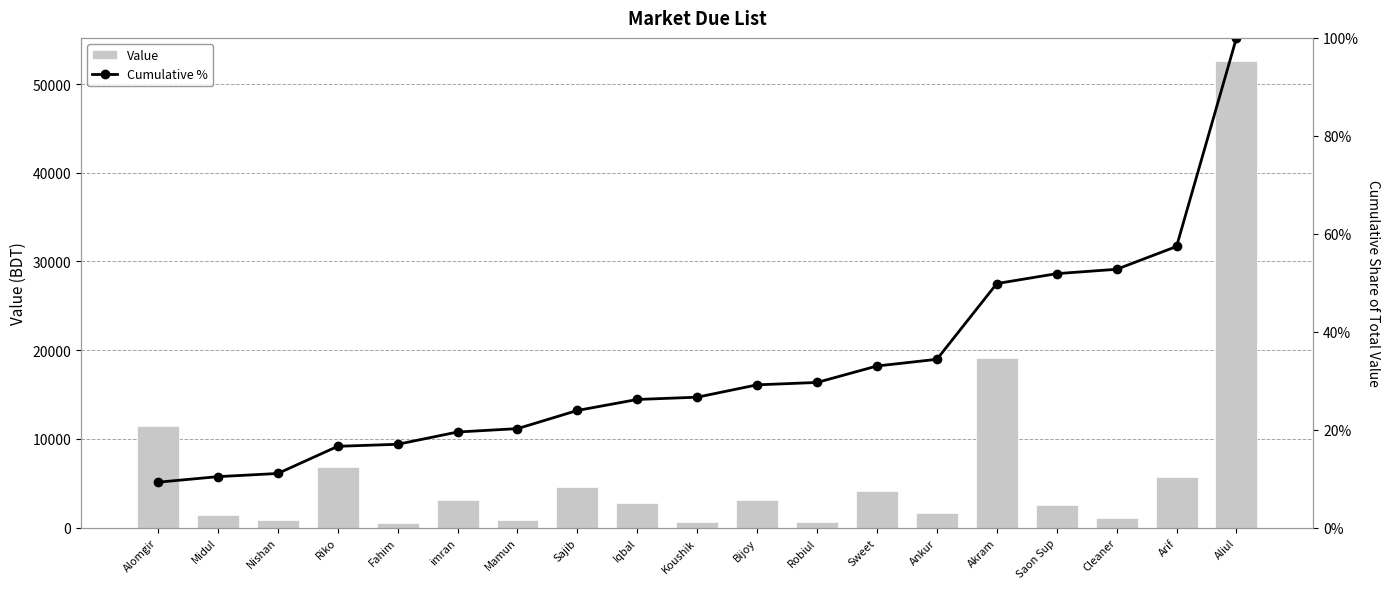

Reading left to right, what are all the values shown in this chart?

Value: 11433.0	1400.0	800.0	6850.0	507.0	3093.0	855.0	4580.0	2770.0	575.0	3112.0	600.0	4147.0	1687.0	19092.0	2500.0	1100.0	5750.0	52576.0
Cumulative %: 0.1	0.1	0.1	0.2	0.2	0.2	0.2	0.2	0.3	0.3	0.3	0.3	0.3	0.3	0.5	0.5	0.5	0.6	1.0